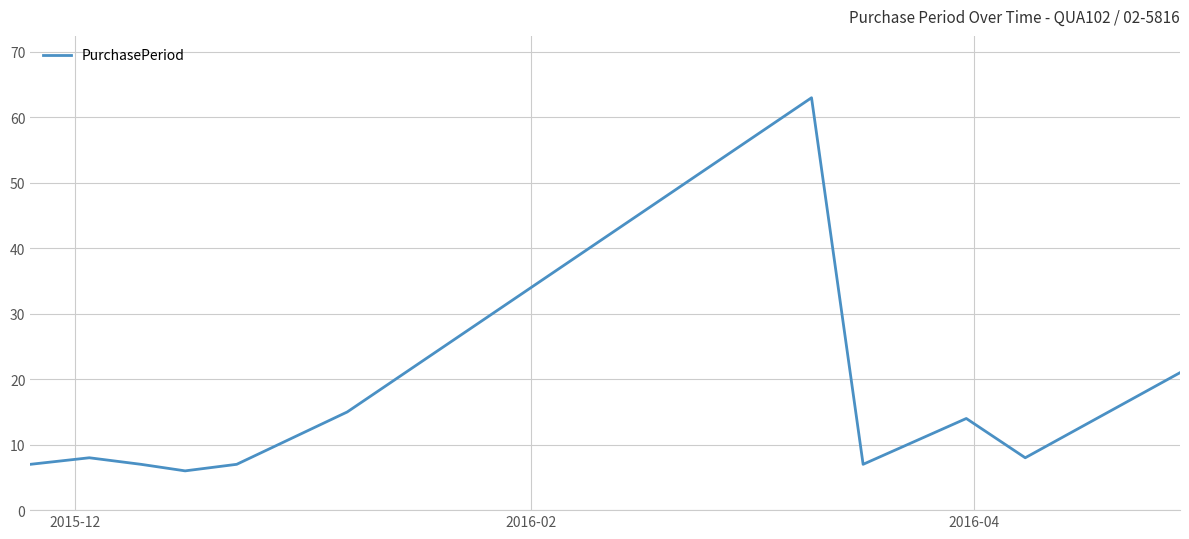

What is the minimum value shown in the chart?

6